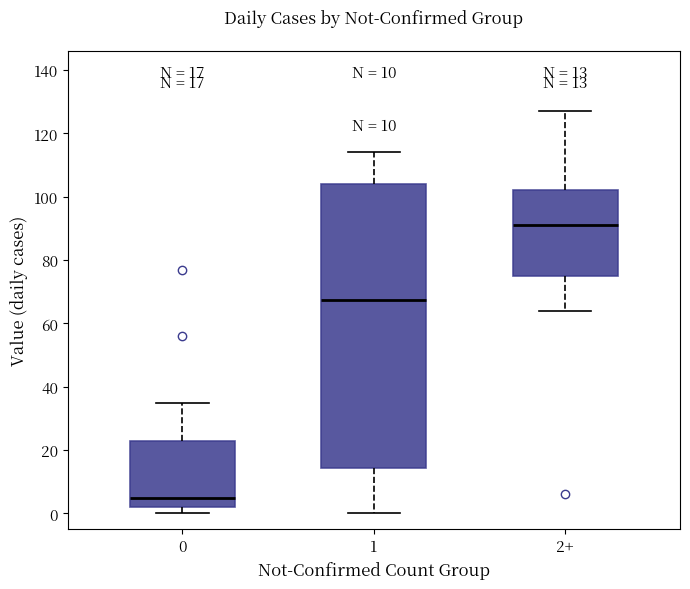

Comparing the boxes themselves (not the whiskers), which one is the tallest?

1